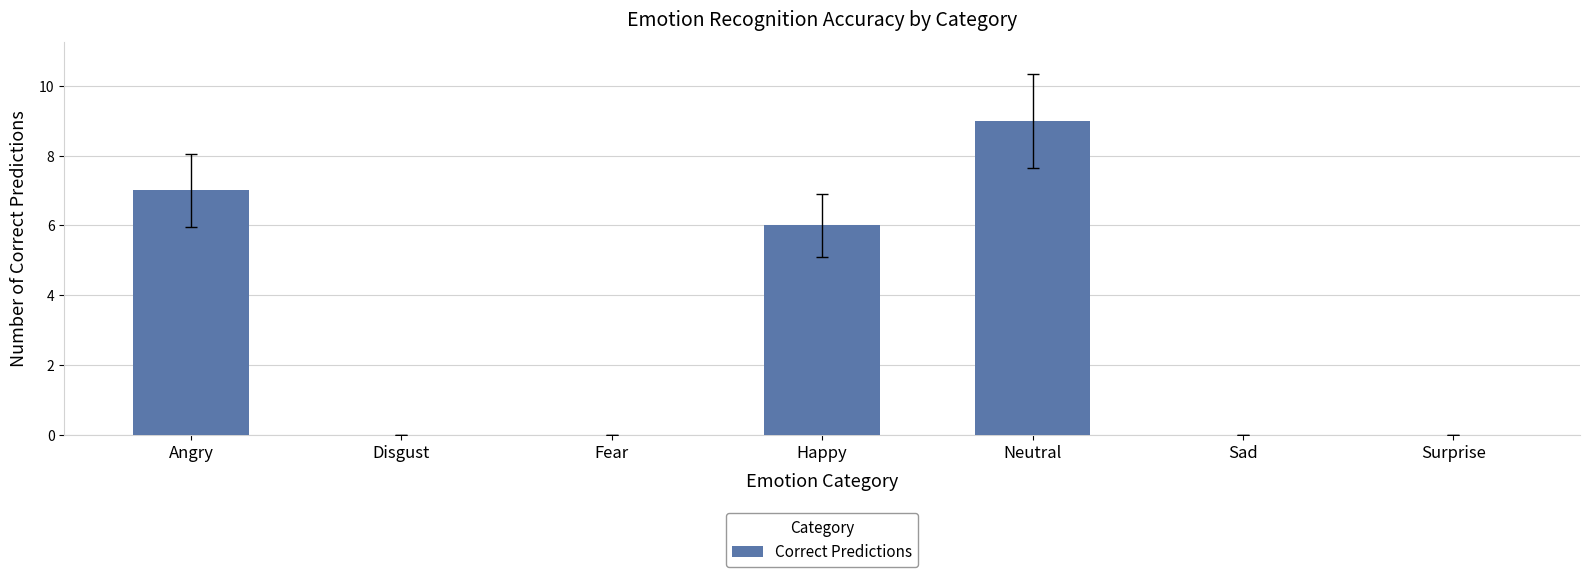

What value does the data have at Happy?

6